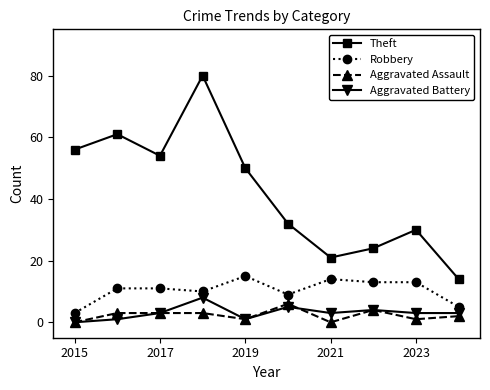

What is the difference between the second highest and minimum values in the Aggravated Battery series?

5